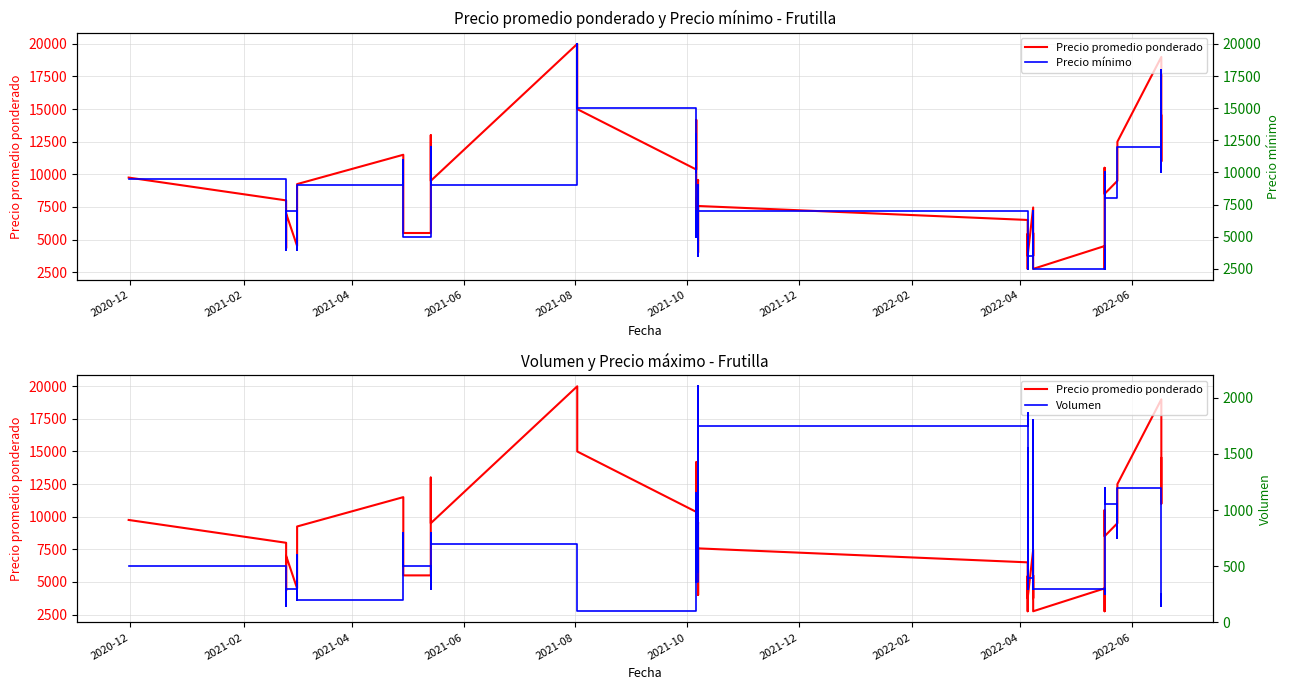

The Precio promedio ponderado series shows 7504 at 2021-04. True or false?

False